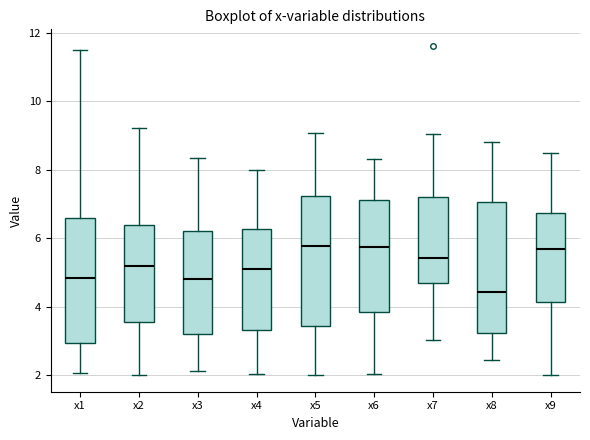

Reading left to right, transcribe this box plot: for each box, give where its median line is, the range the box spans, and where its two whiskers end, as read against the y-axis. The values are not printed on the chart, so give them approximately, as read against the axis.

x1: median 4.8, box 3.0 to 6.6, whiskers 2.0 to 11.6
x2: median 5.2, box 3.6 to 6.4, whiskers 2.0 to 9.2
x3: median 4.8, box 3.2 to 6.2, whiskers 2.2 to 8.4
x4: median 5.0, box 3.4 to 6.2, whiskers 2.0 to 8.0
x5: median 5.8, box 3.4 to 7.2, whiskers 2.0 to 9.0
x6: median 5.8, box 3.8 to 7.2, whiskers 2.0 to 8.4
x7: median 5.4, box 4.6 to 7.2, whiskers 3.0 to 9.0
x8: median 4.4, box 3.2 to 7.0, whiskers 2.4 to 8.8
x9: median 5.6, box 4.2 to 6.8, whiskers 2.0 to 8.6